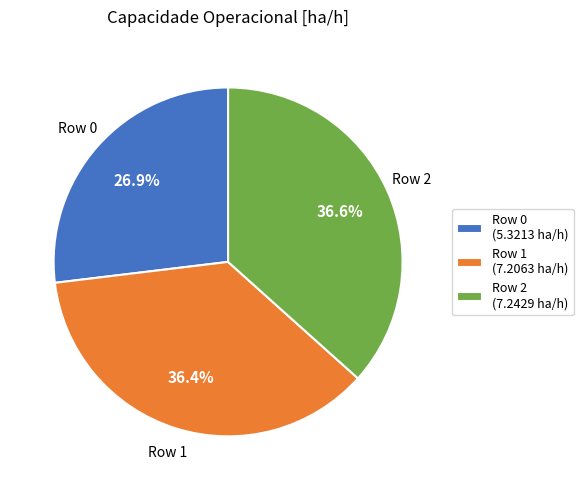

Is there a majority slice in this chart?

No